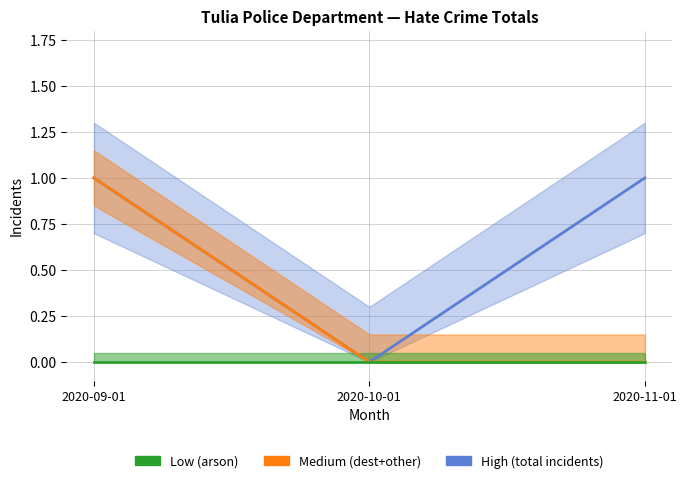

What is the value of the Medium (dest+other) point at the 1st from the left?

1